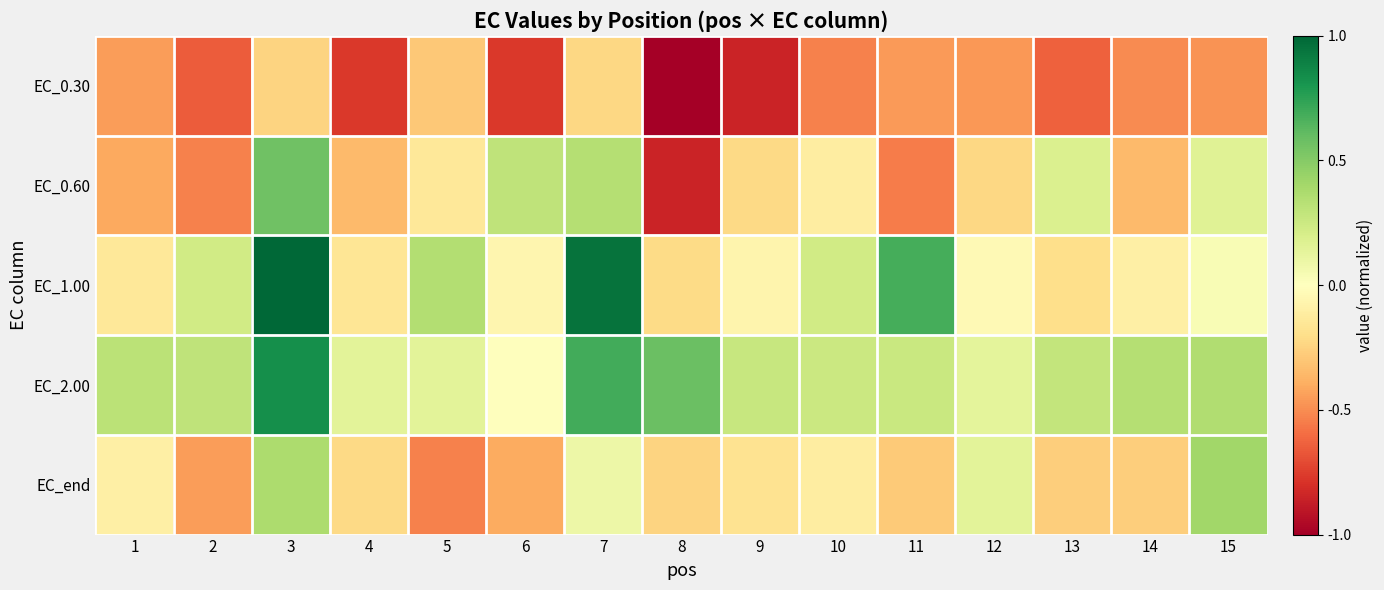

What is the total value across all series at 13?

-0.6